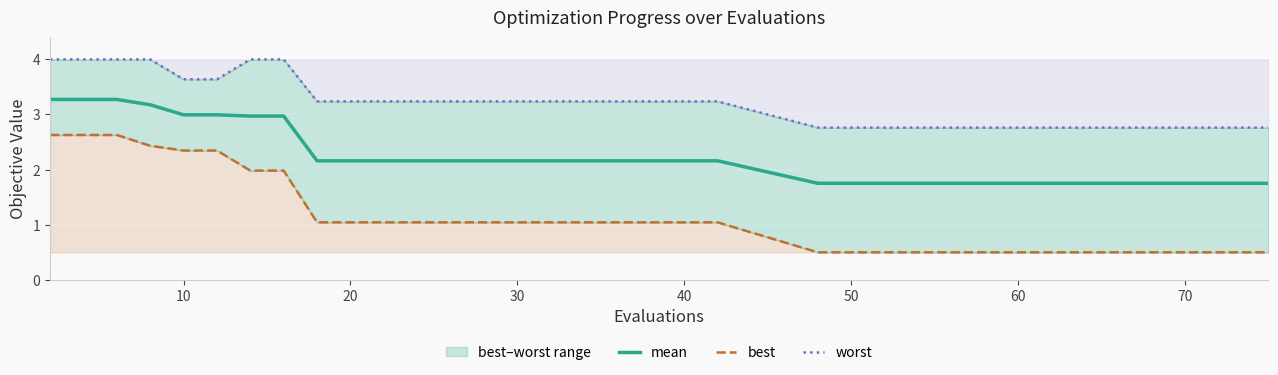

How many series are shown in this chart?

3